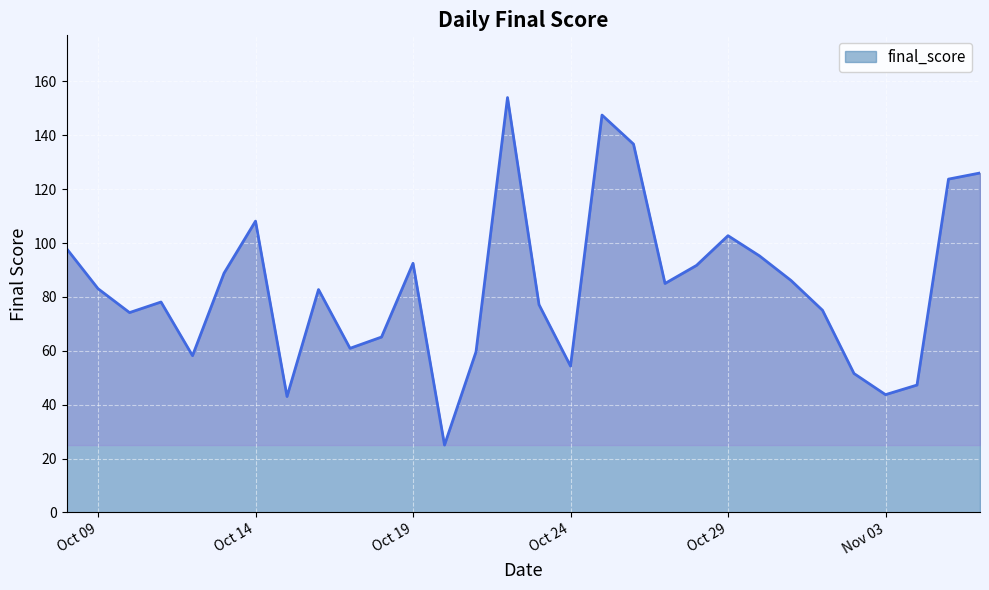

What is the smallest value displayed?

25.0